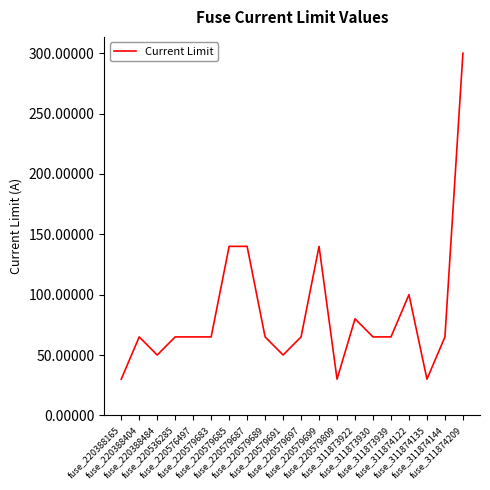

Reading left to right, extract all data points from this chart.

30	65	50	65	65	65	140	140	65	50	65	140	30	80	65	65	100	30	65	300